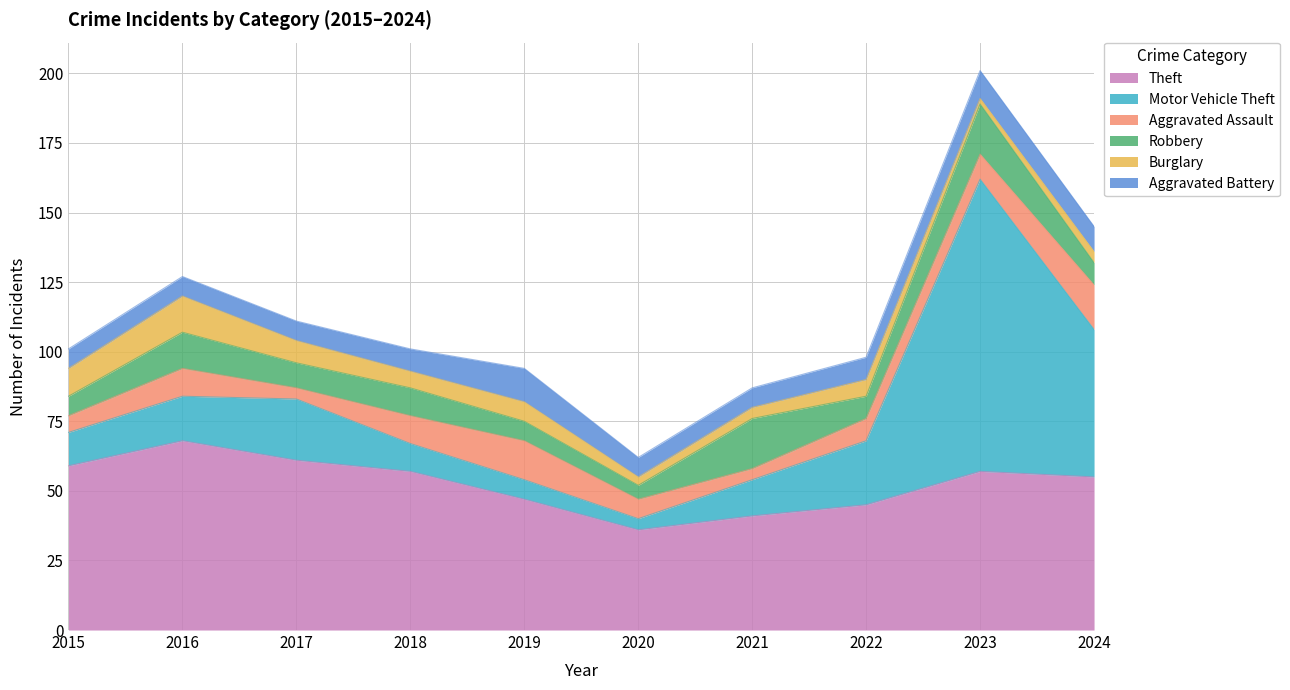

In Motor Vehicle Theft, how many points are lower than both neighbors (excluding endpoints)?

1